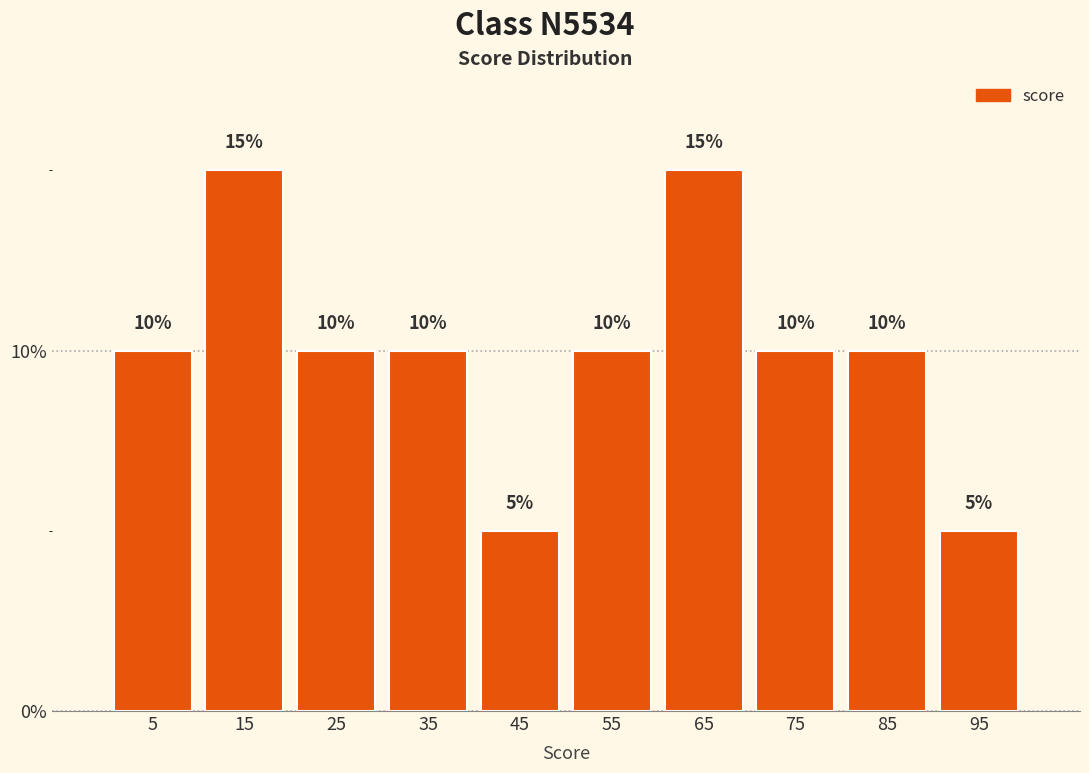

Reading left to right, list every bar in this chart as the range it spans on the x-axis followed by its height.

0 to 10: 10
10 to 20: 15
20 to 30: 10
30 to 40: 10
40 to 50: 5
50 to 60: 10
60 to 70: 15
70 to 80: 10
80 to 90: 10
90 to 100: 5